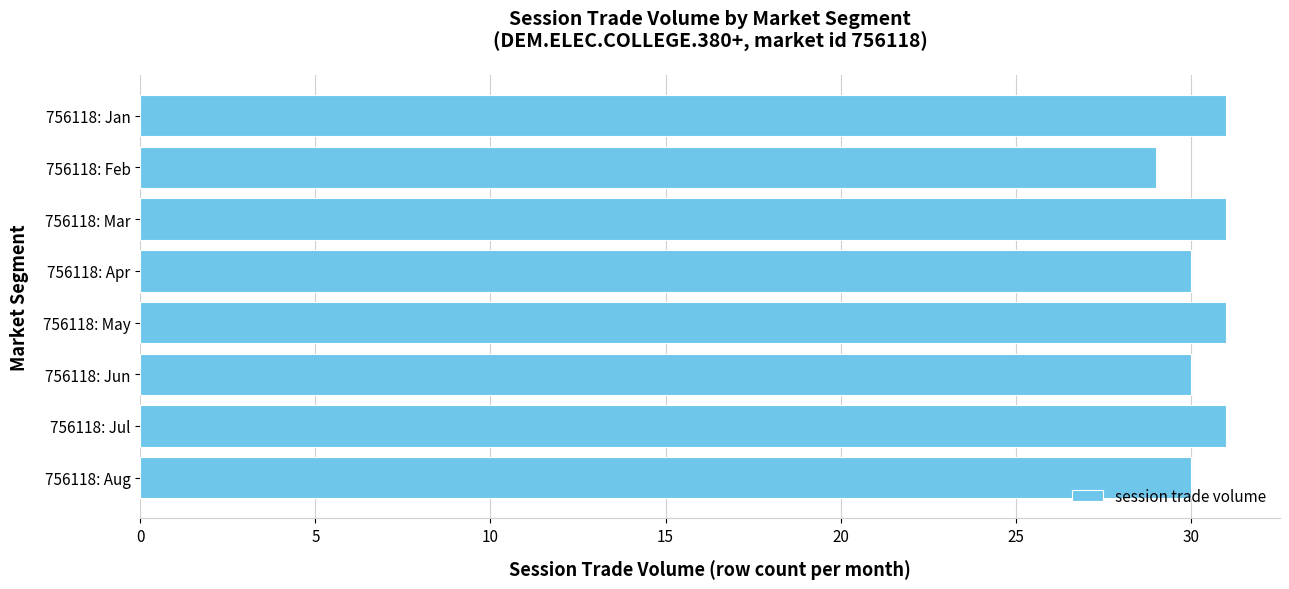

Between 756118: May and 756118: Aug, which is larger?

756118: May